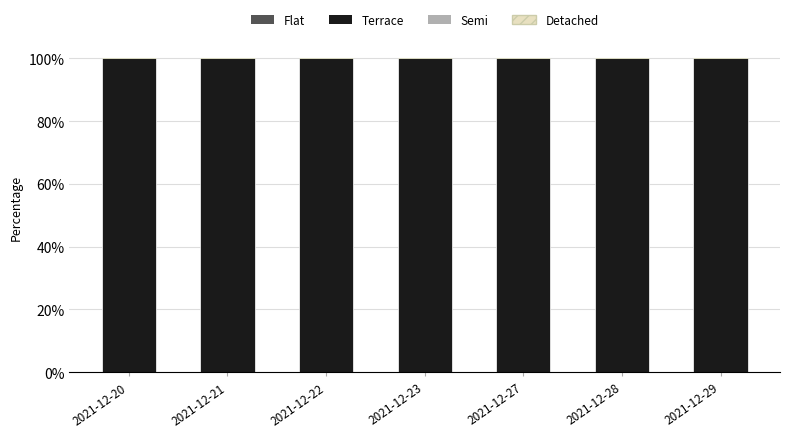

Are the bars grouped side by side (vs. stacked)?

No